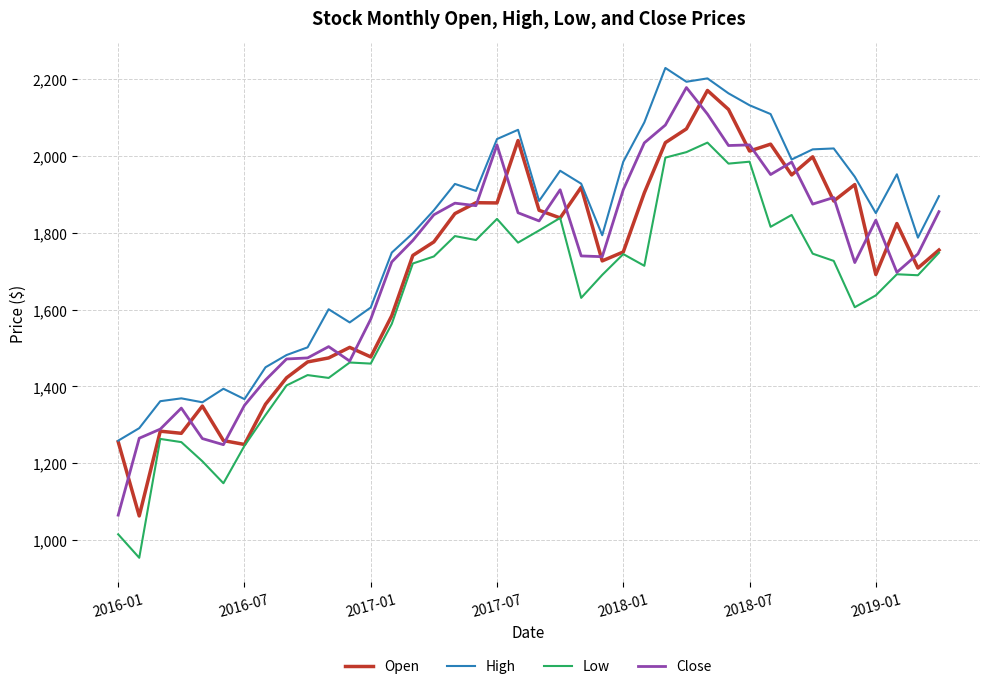

True or false: High and Low cross at least once.

False